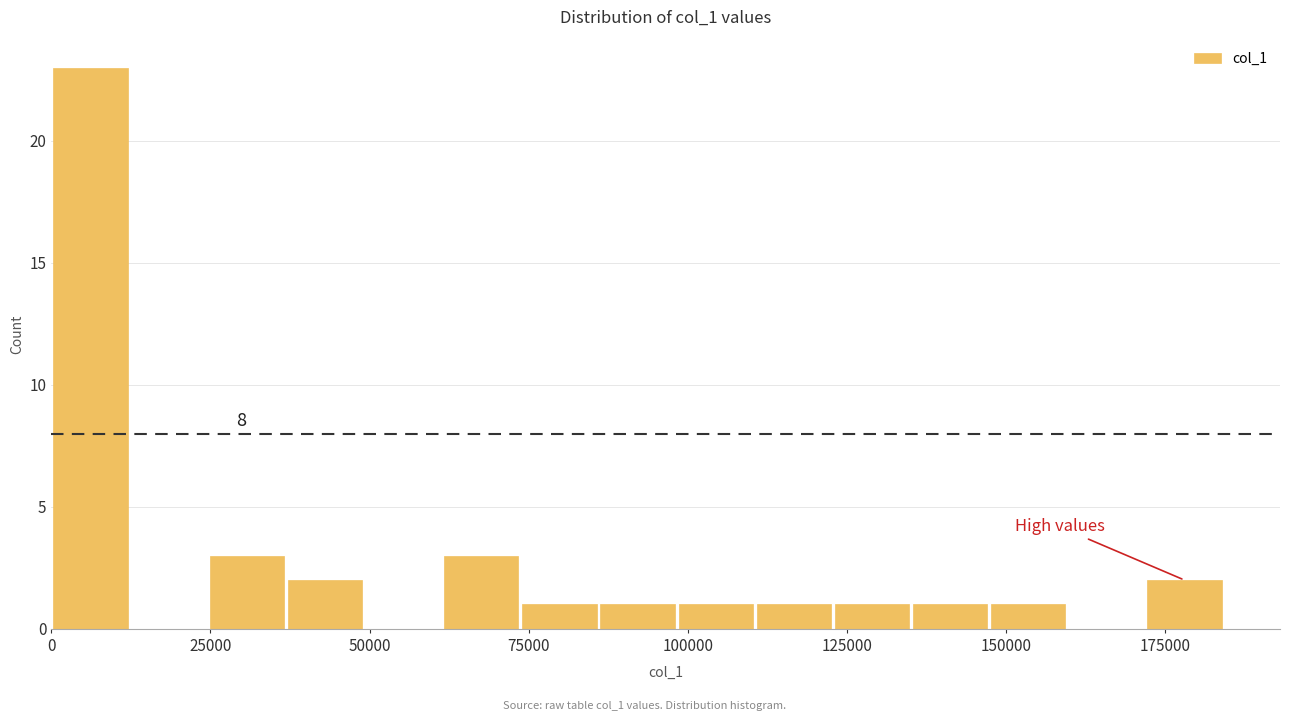

Around what value on the x-axis is the tallest bar? Give the approximate position of its centre, as read against the axis.

5000